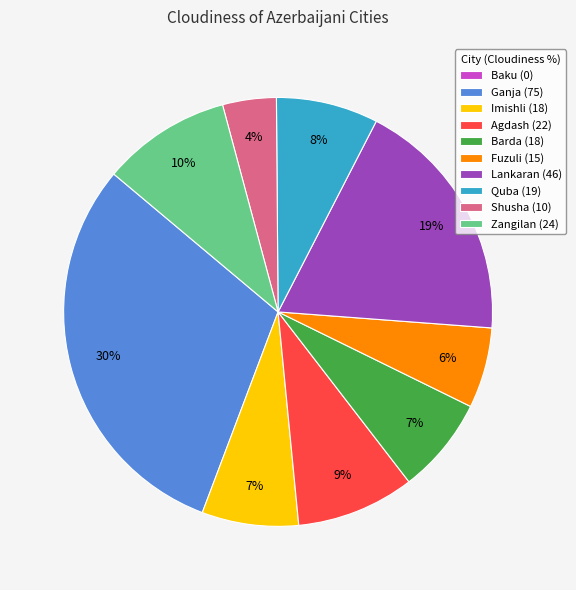

To the nearest percent, what is the difference between the Shusha and Lankaran slice percentages?

15%